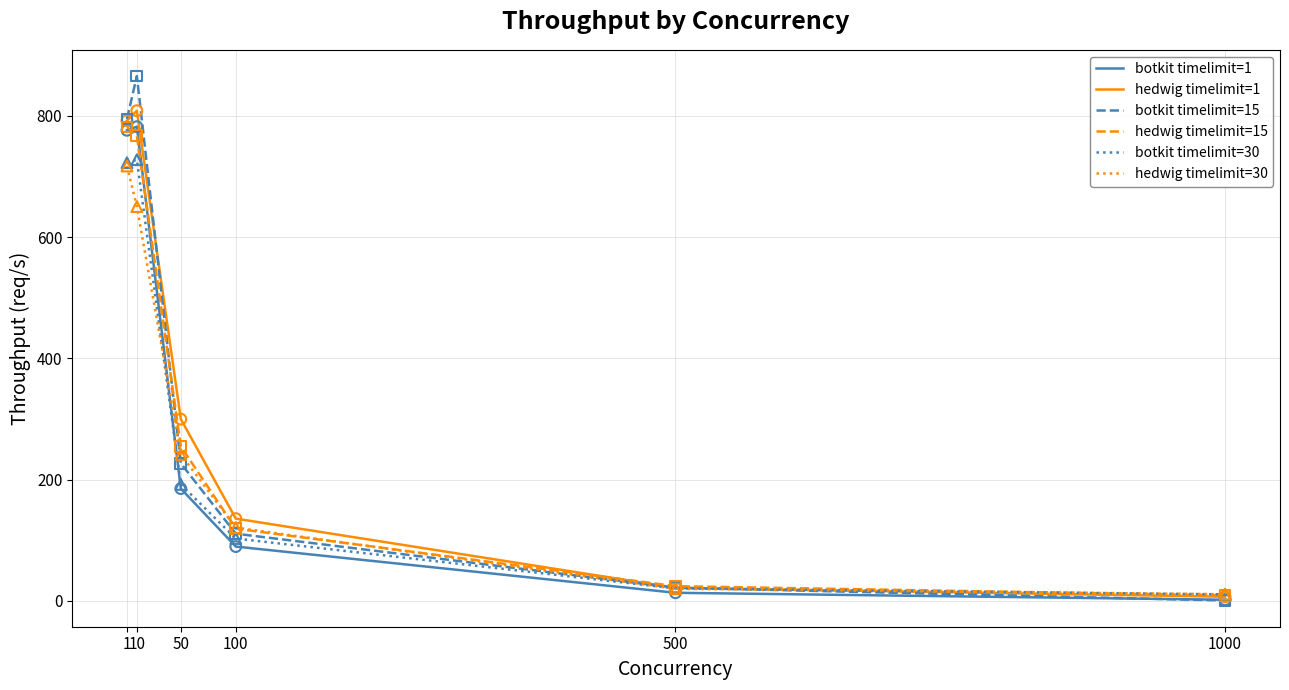

How many lines are shown in the chart?

6